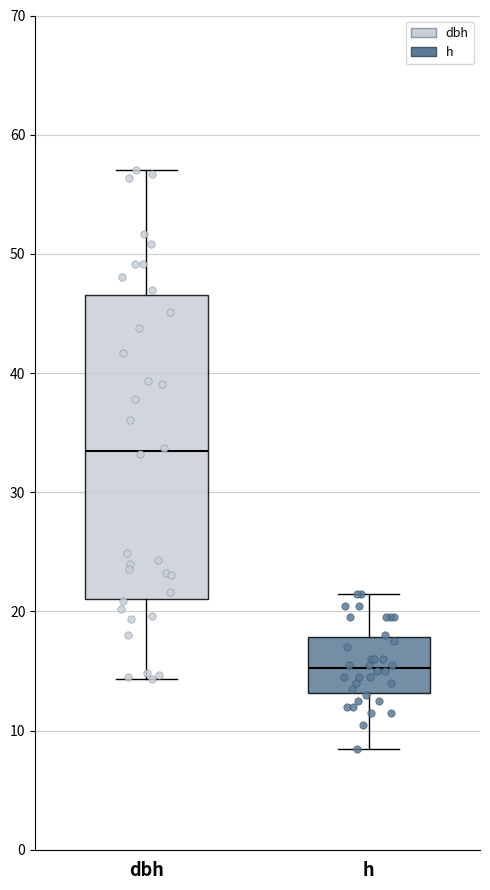

Where does the lower whisker of the box for dbh end on the y-axis? The values are not printed on the chart, so give them approximately, as read against the axis.

14